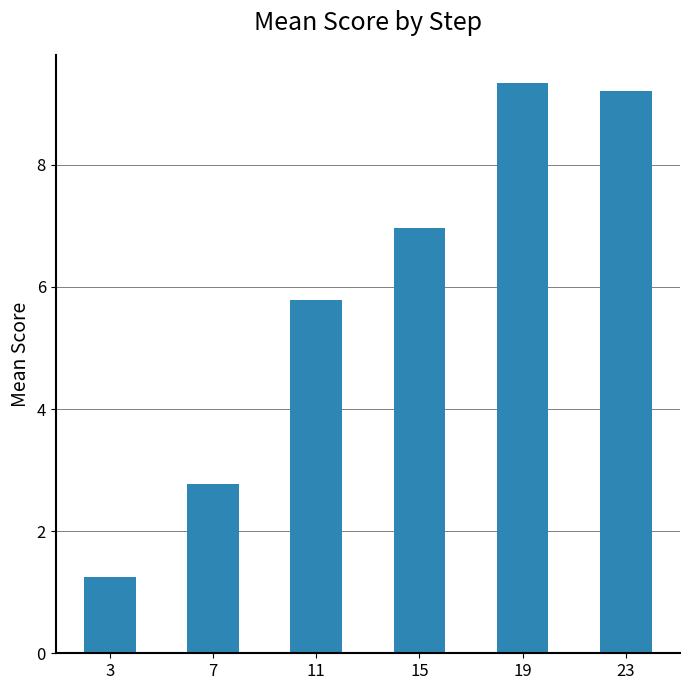

What is the difference between the values at 11 and 3?

4.5